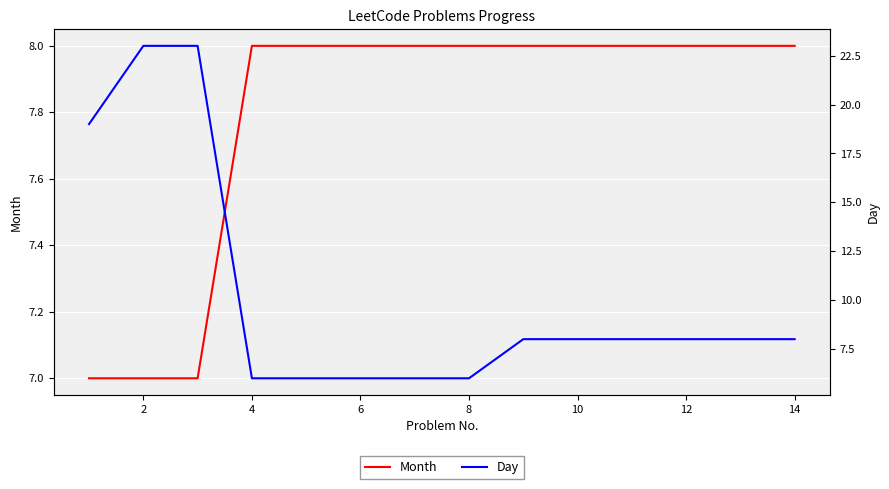

What are all the series names shown in the legend?

Month, Day